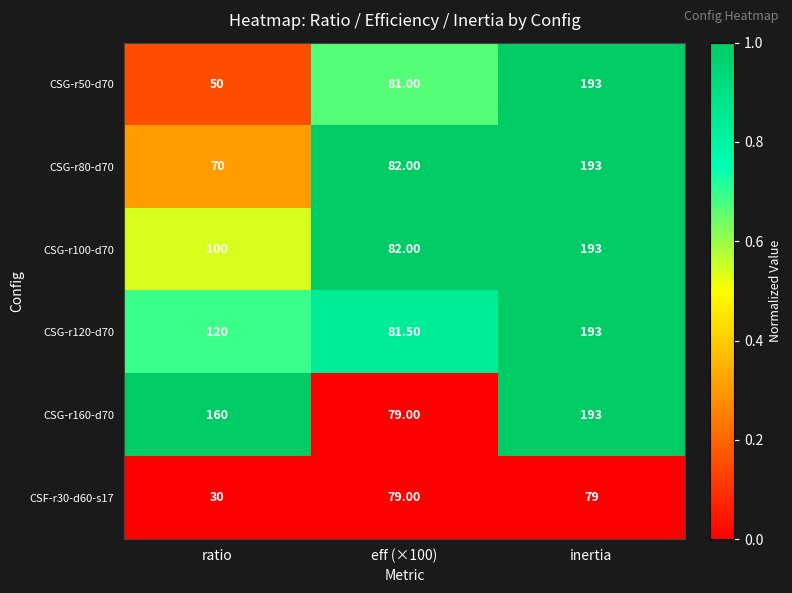

Which series changed the most between eff (×100) and inertia?

CSG-r160-d70